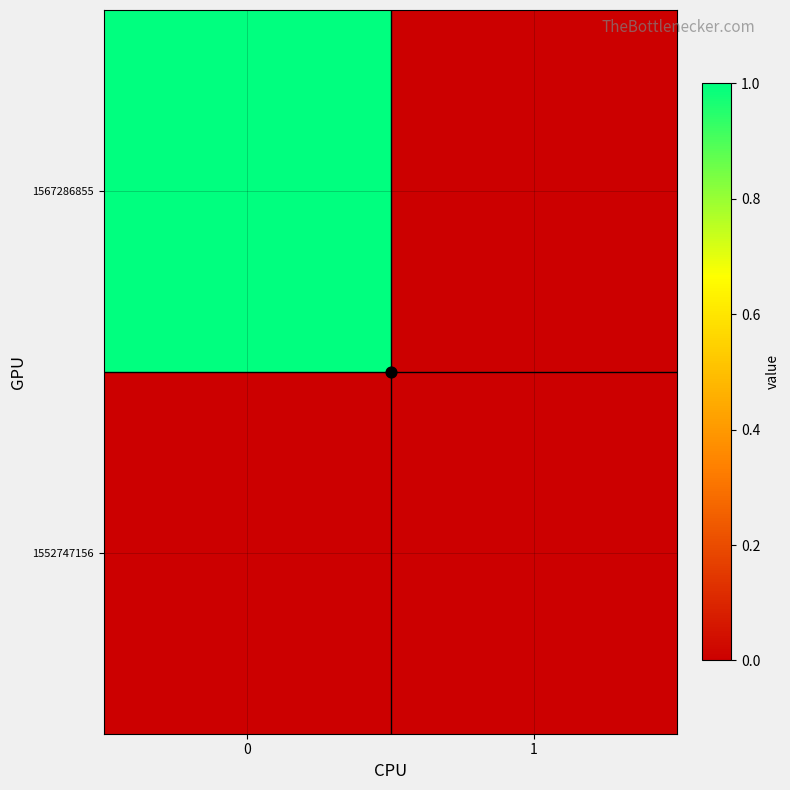

At how many categories does at least one series exceed 0?

1